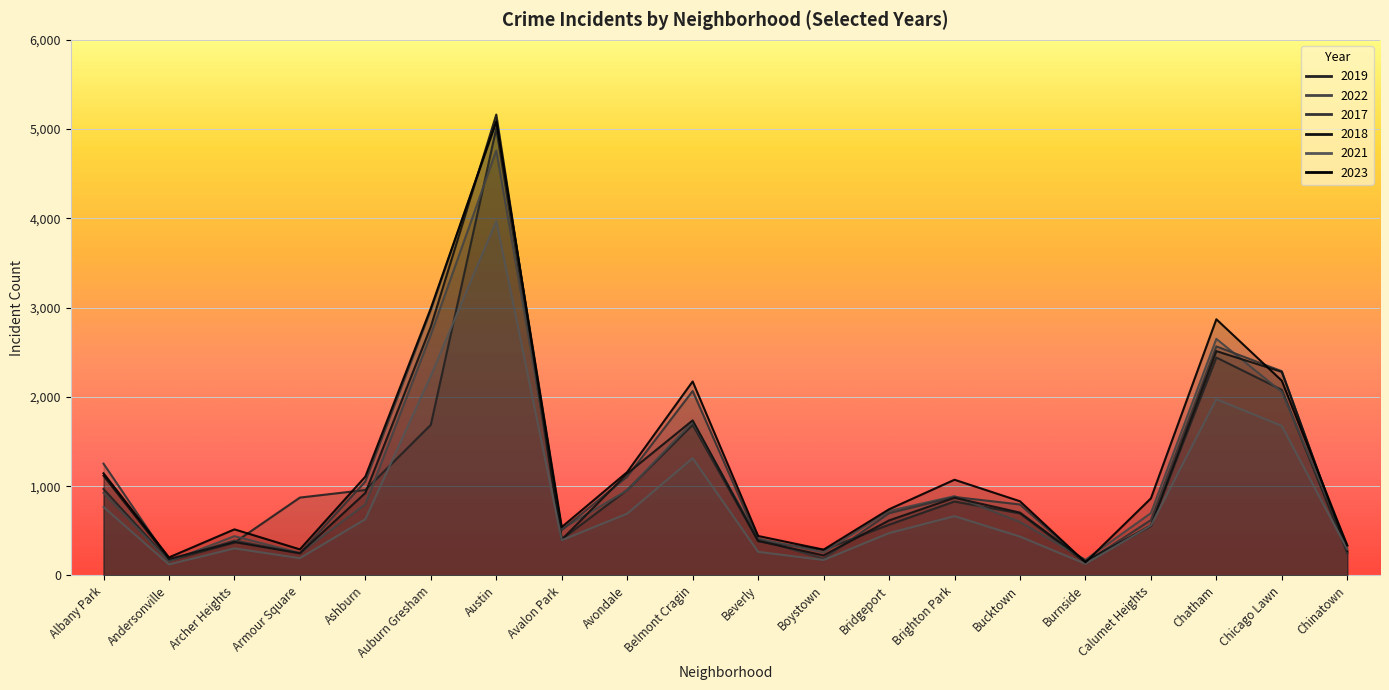

The 2023 series shows 442 at Beverly. True or false?

True